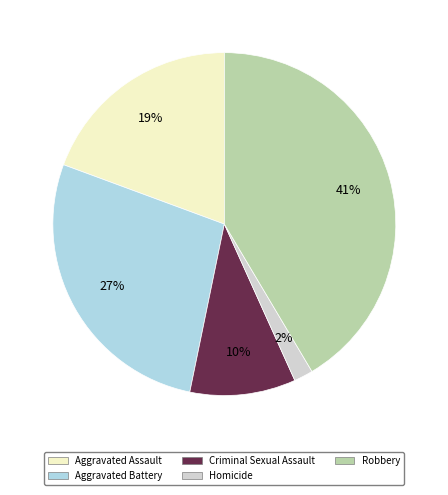

Count the number of slices in the pie.

5